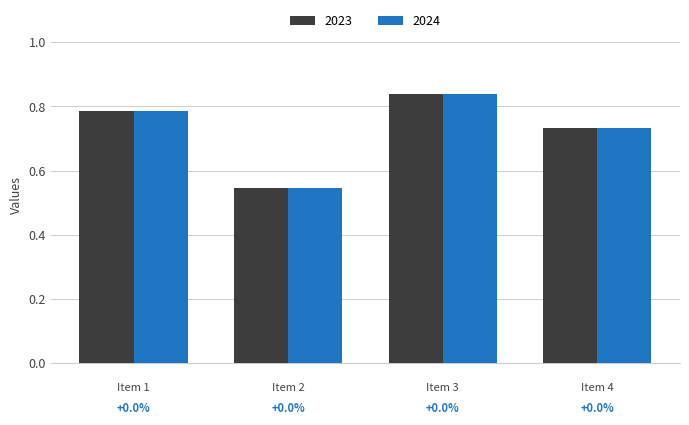

The value of 2023 at Item 4 is 1.0. True or false?

False